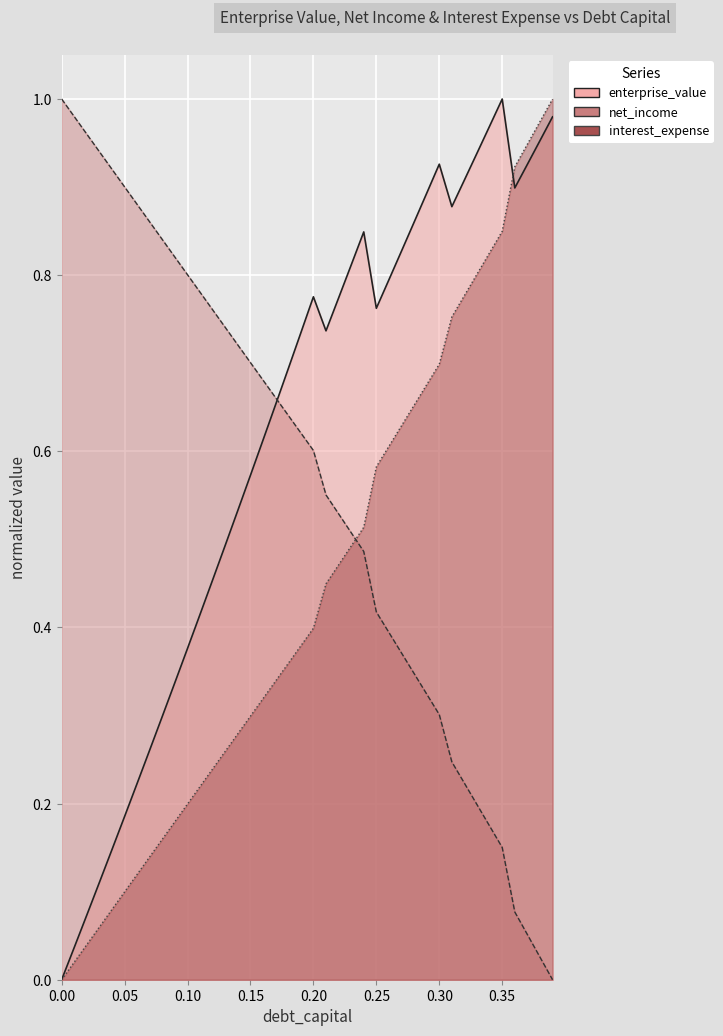

Which has a higher value, 0.36 or 0.25?

0.25